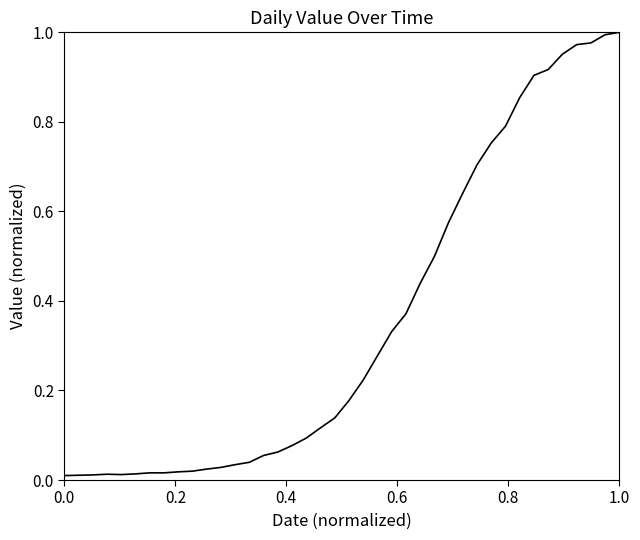

What is the sum of all values?

14.2